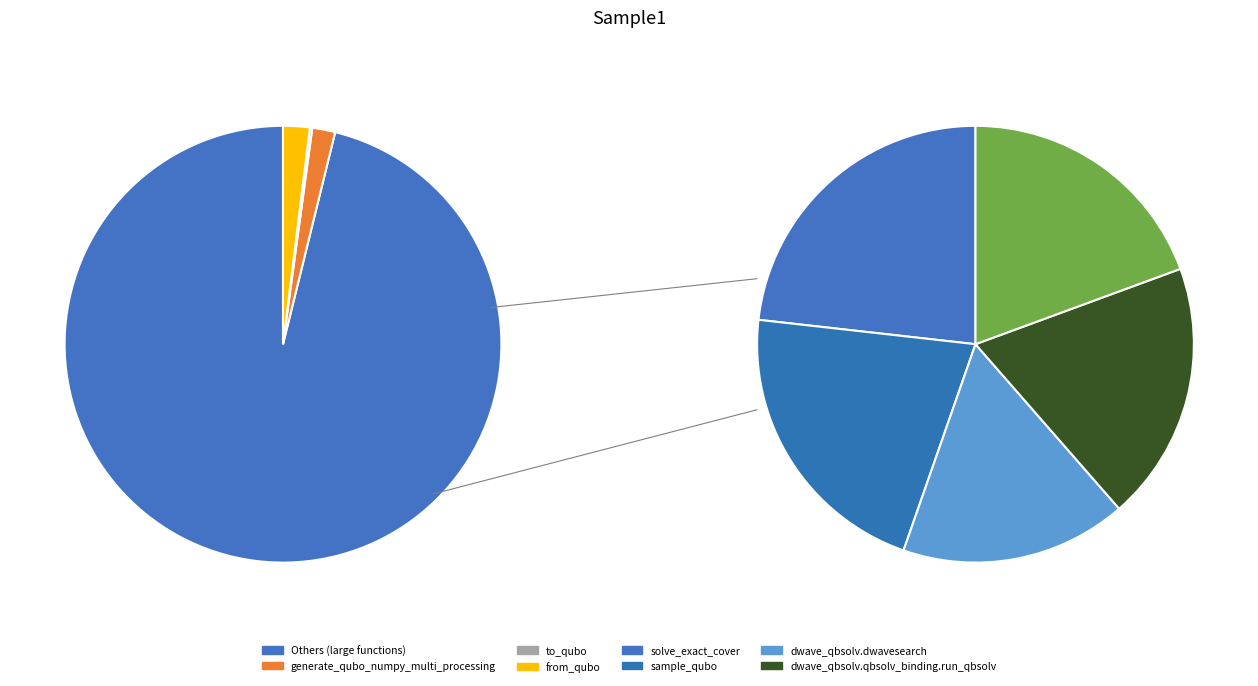

Is it true that dwave_qbsolv.dwavesearch is 8% of the pie?

False